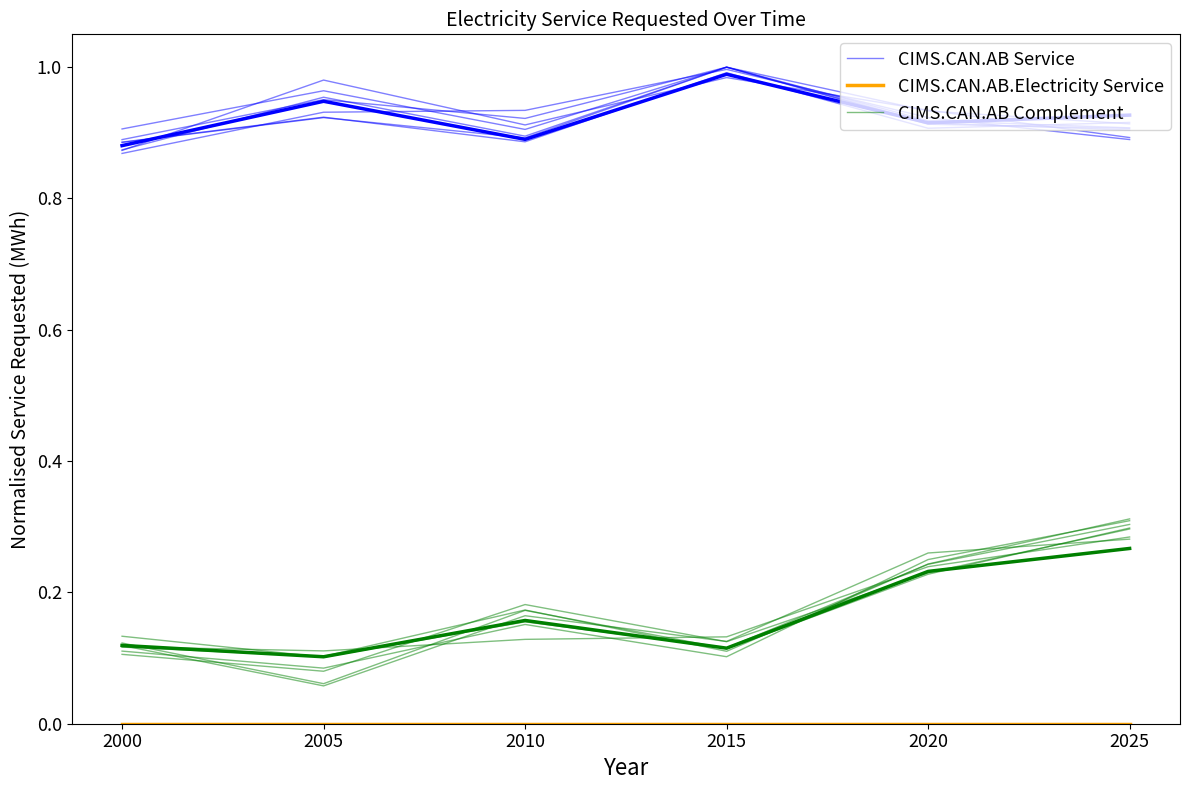

What are all the series names shown in the legend?

CIMS.CAN.AB Service, CIMS.CAN.AB.Electricity Service, CIMS.CAN.AB Complement